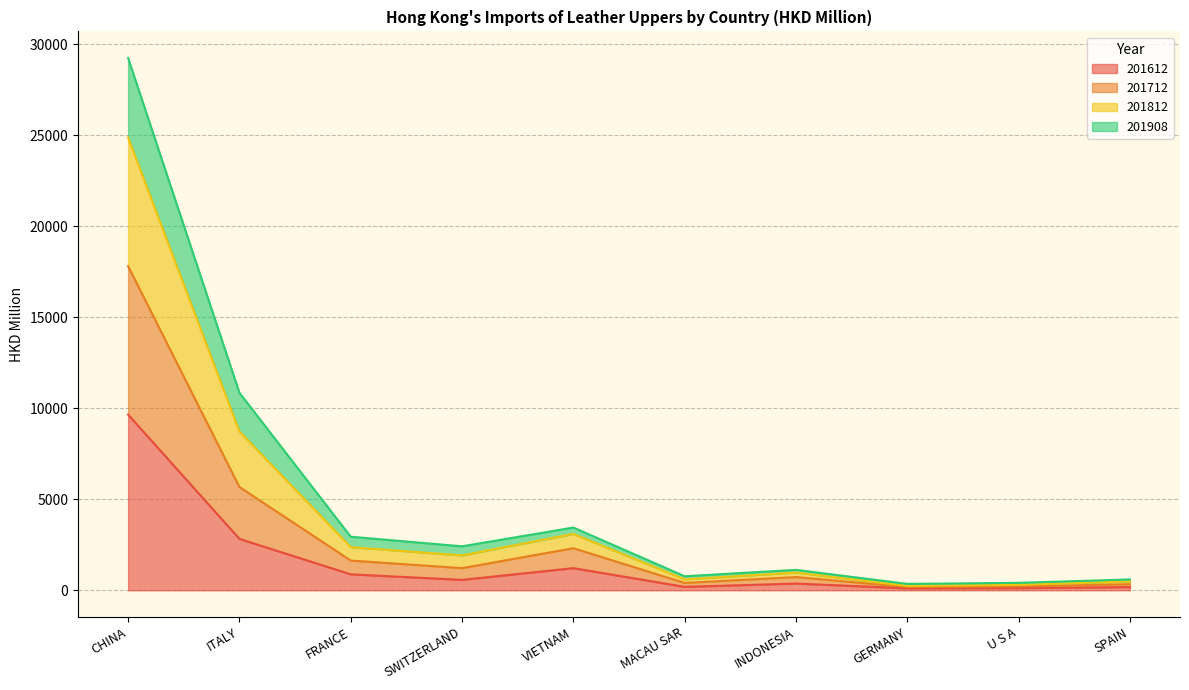

At which category does 201712 reach its first local peak?

VIETNAM